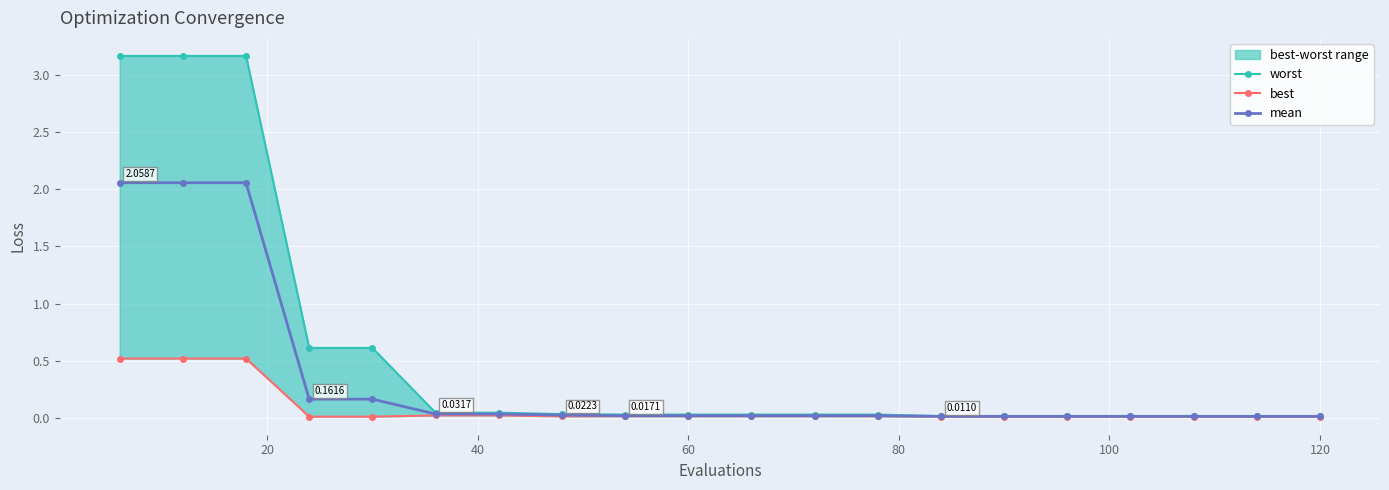

True or false: best and worst cross at least once.

False